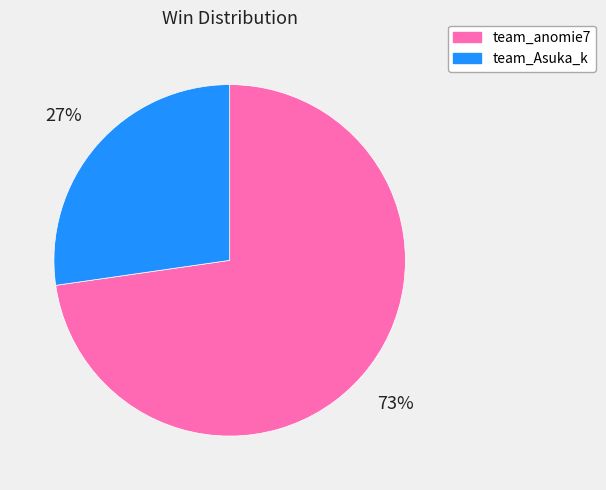

How many slices are in this pie chart?

2